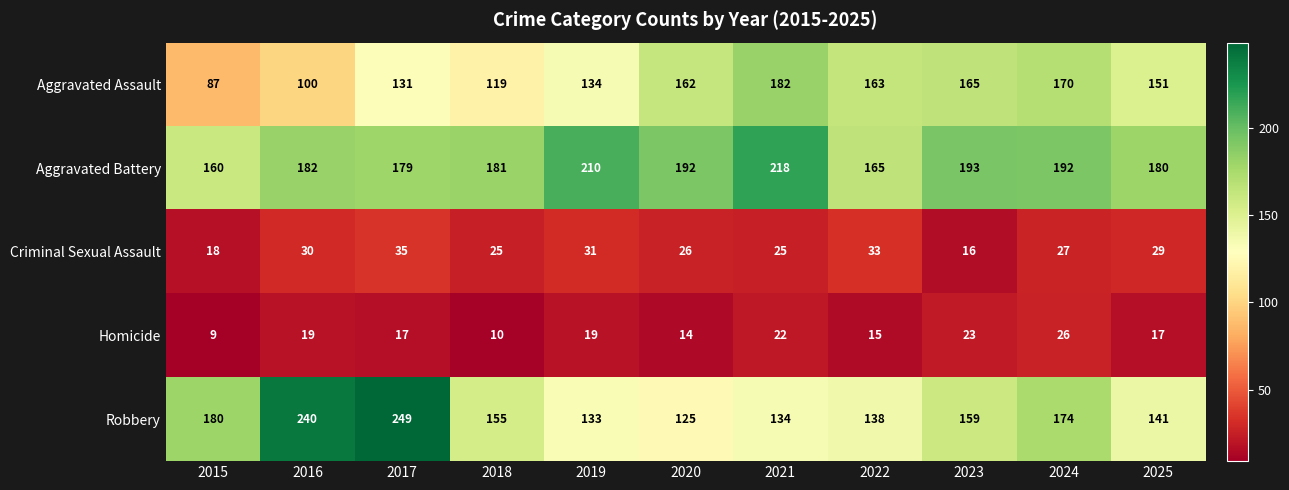

At 2025, list the series in order from smallest to largest.

Homicide, Criminal Sexual Assault, Robbery, Aggravated Assault, Aggravated Battery